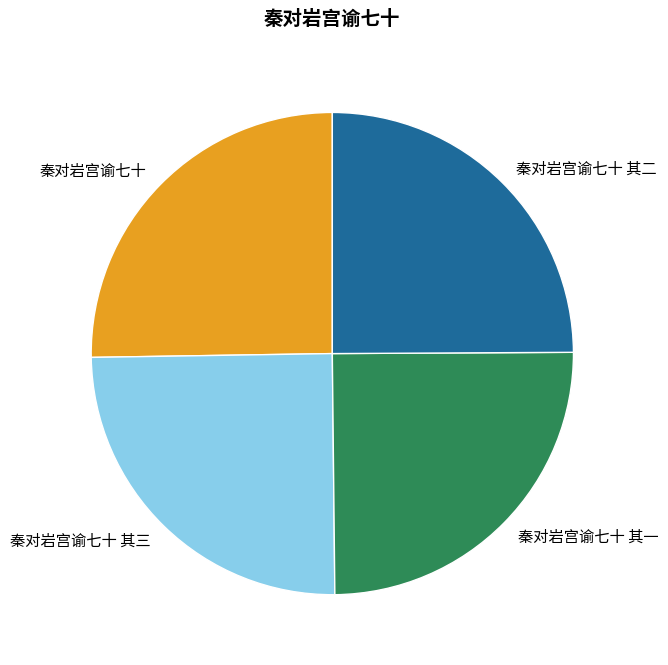

Is it true that 秦对岩宫谕七十 其三 is 25% of the pie?

True